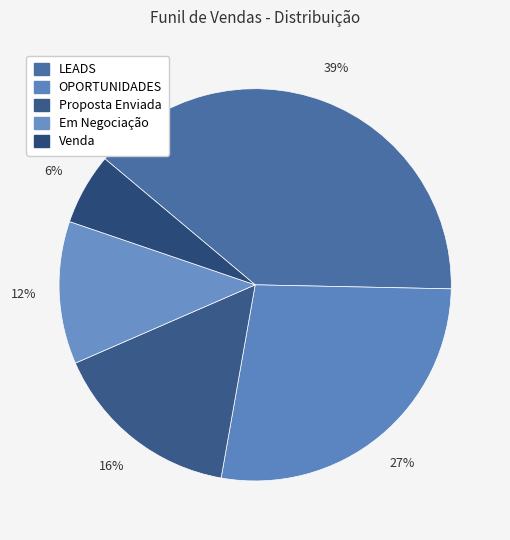

How many segments does this pie chart have?

5